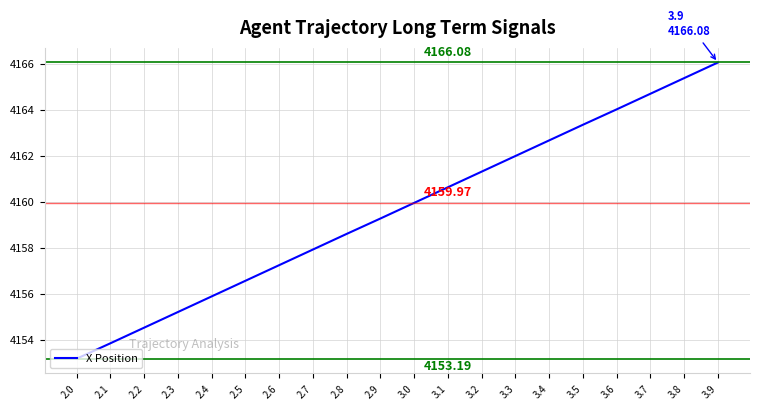

What is the change in value from 2.5 to 2.7?

+1.4